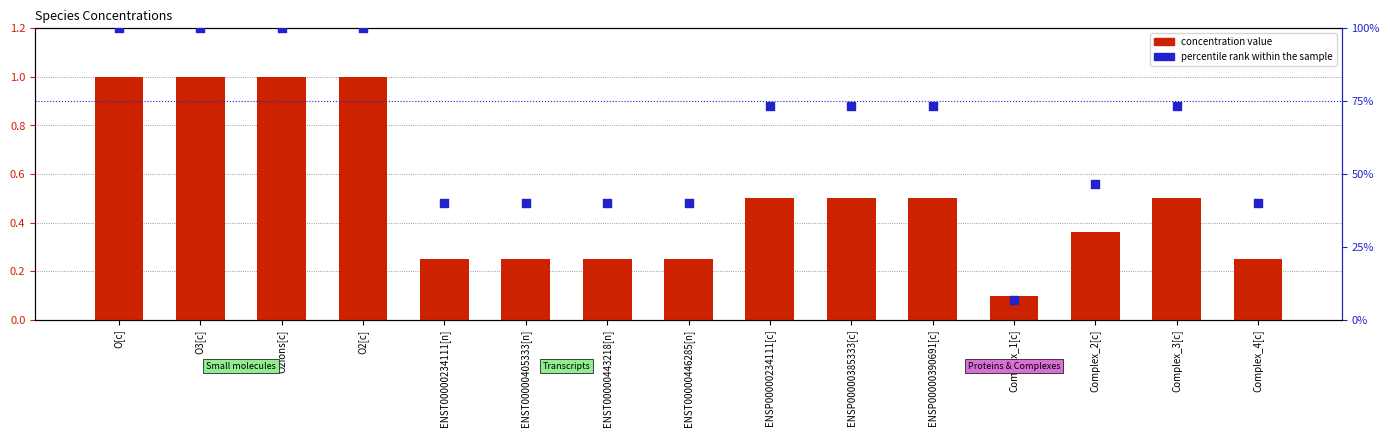

Which series reaches the minimum Y coordinate?

concentration value